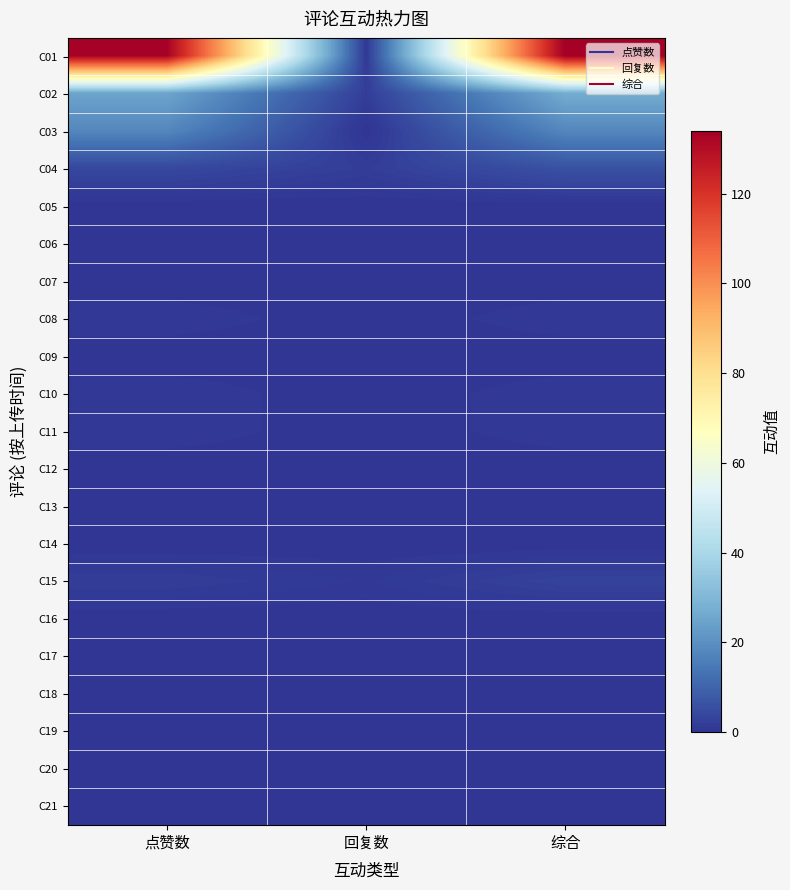

Rank the series by their maximum value, from lowest to highest.

C05, C06, C07, C09, C12, C13, C14, C16, C17, C18, C19, C20, C21, C08, C10, C11, C15, C04, C03, C02, C01